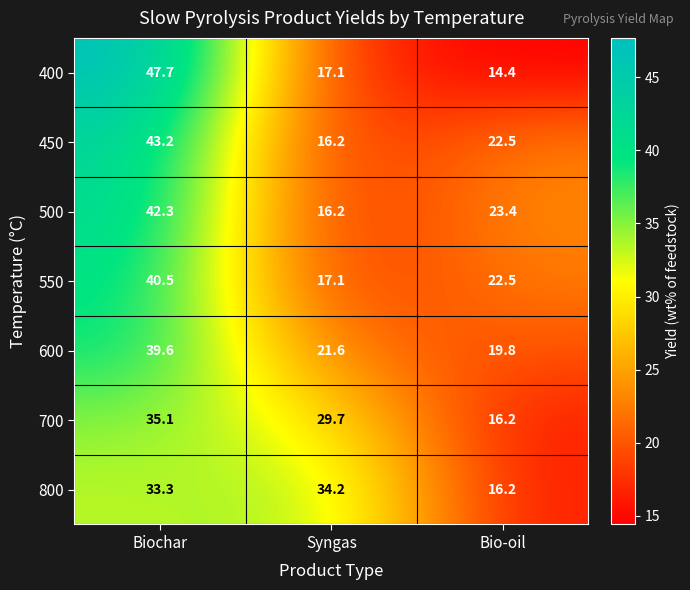

List the series in order of their peak value, lowest first.

800, 700, 600, 550, 500, 450, 400